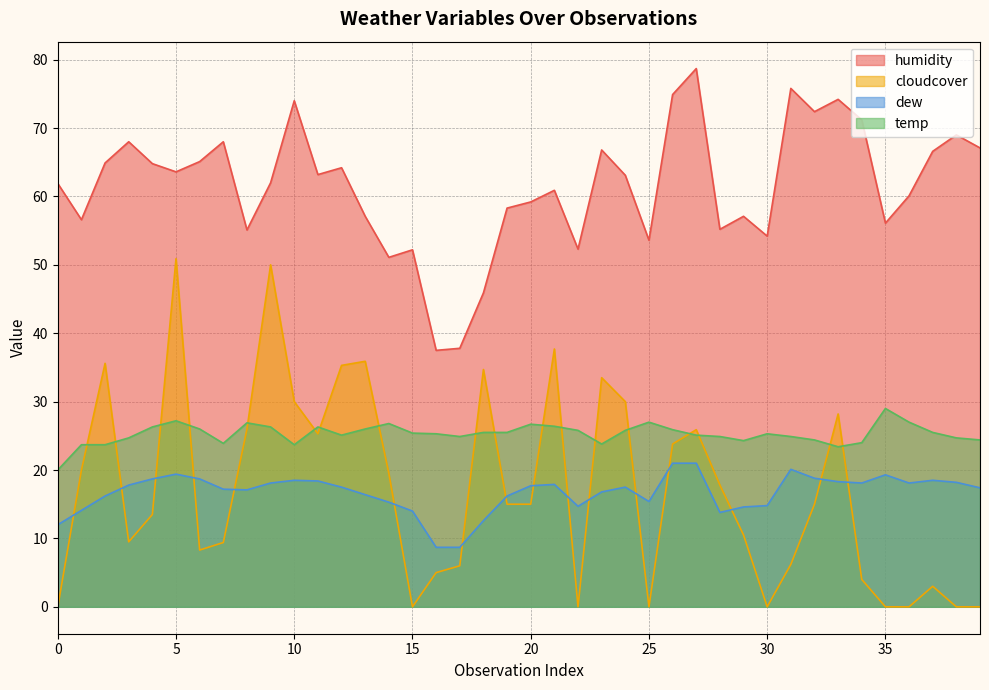

True or false: humidity and dew cross at least once.

False